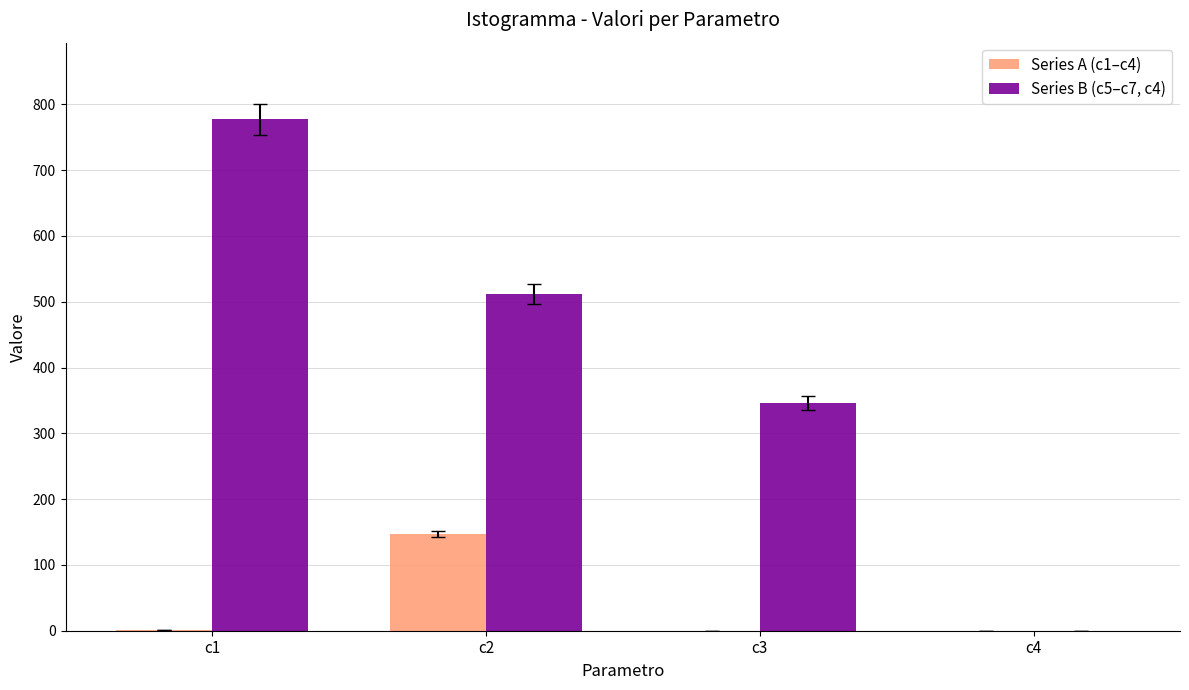

What is the total value across all series at c2?

659.0